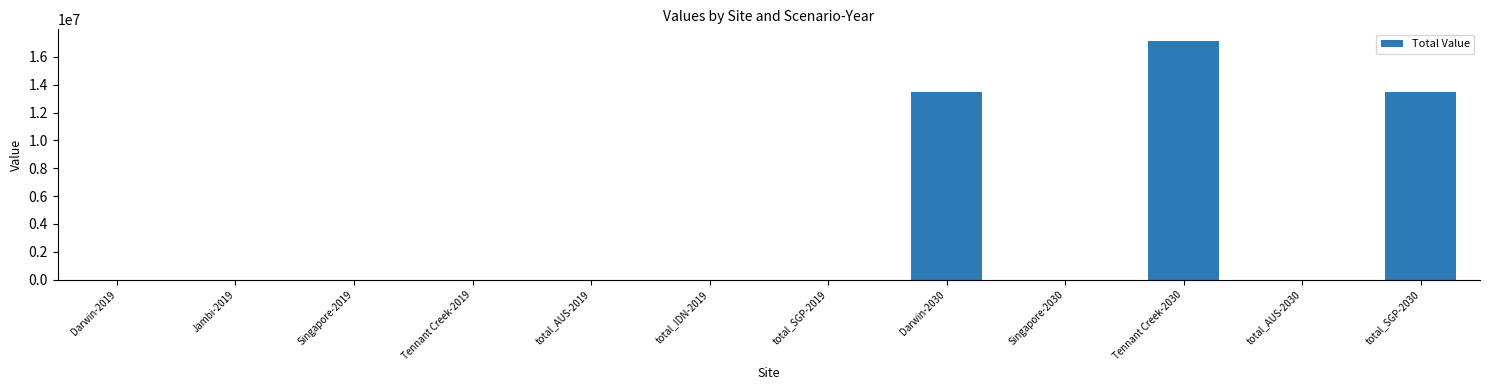

The value at Jambi-2019 is 0.0. True or false?

True